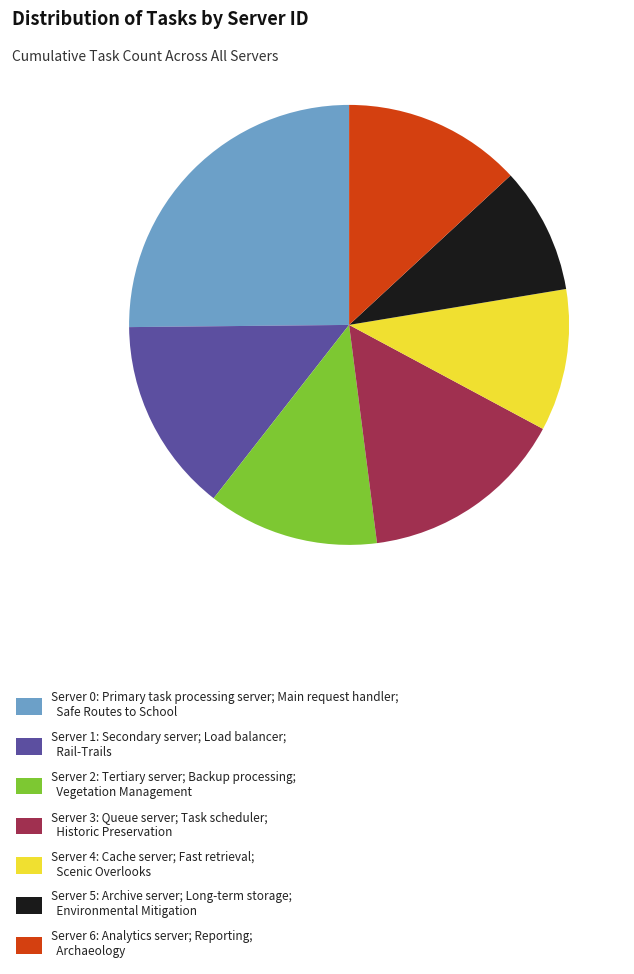

Is the sum of Server 5: Archive server; Long-term storage; Environmental Mitigation and Server 4: Cache server; Fast retrieval; Scenic Overlooks greater than half?

No